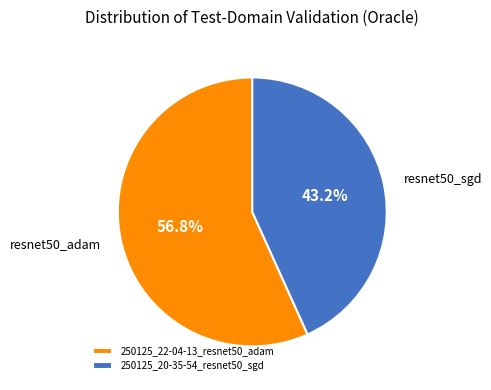

Rank the categories by value from highest to lowest.

250125_22-04-13_resnet50_adam, 250125_20-35-54_resnet50_sgd